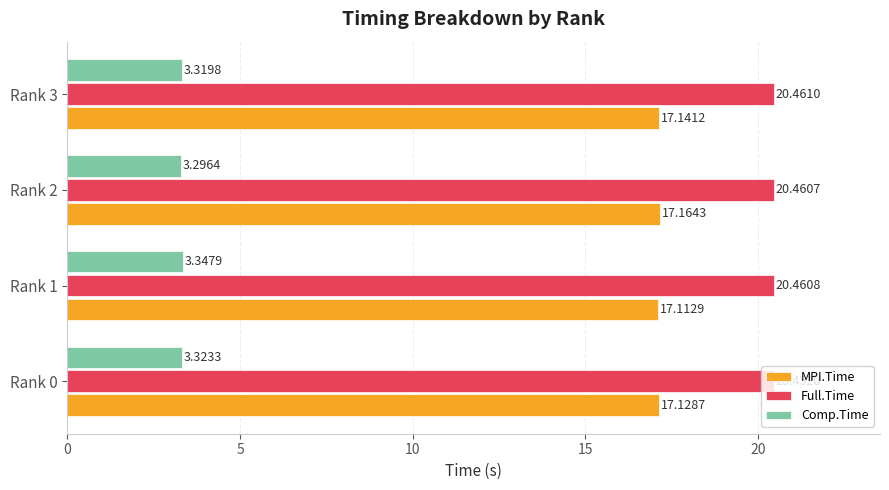

Which category has the highest value in the Comp.Time series?

Rank 1